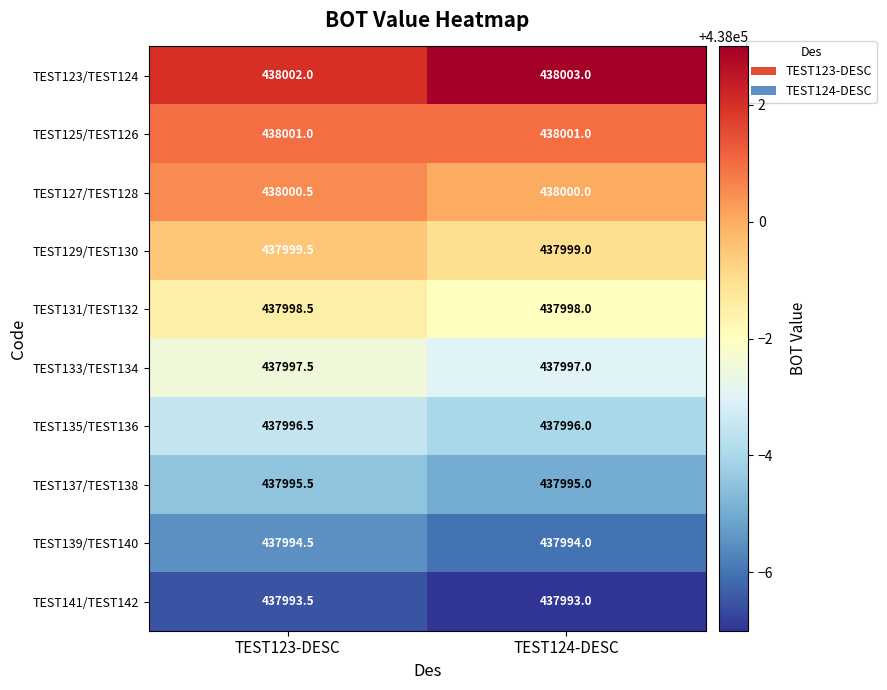

What is the smallest value displayed?

437993.0